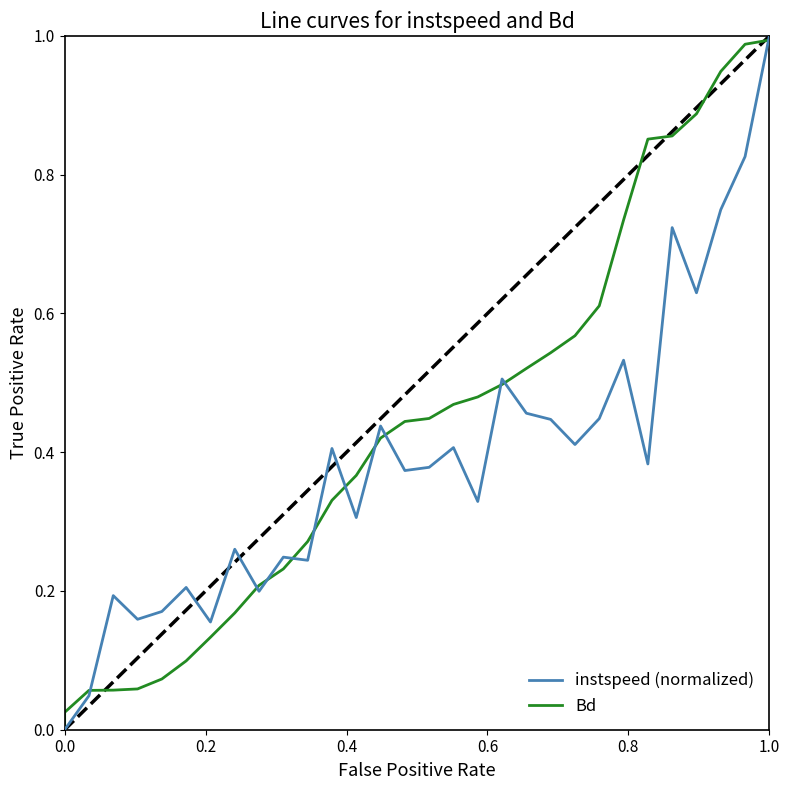

What are all the series names shown in the legend?

instspeed (normalized), Bd